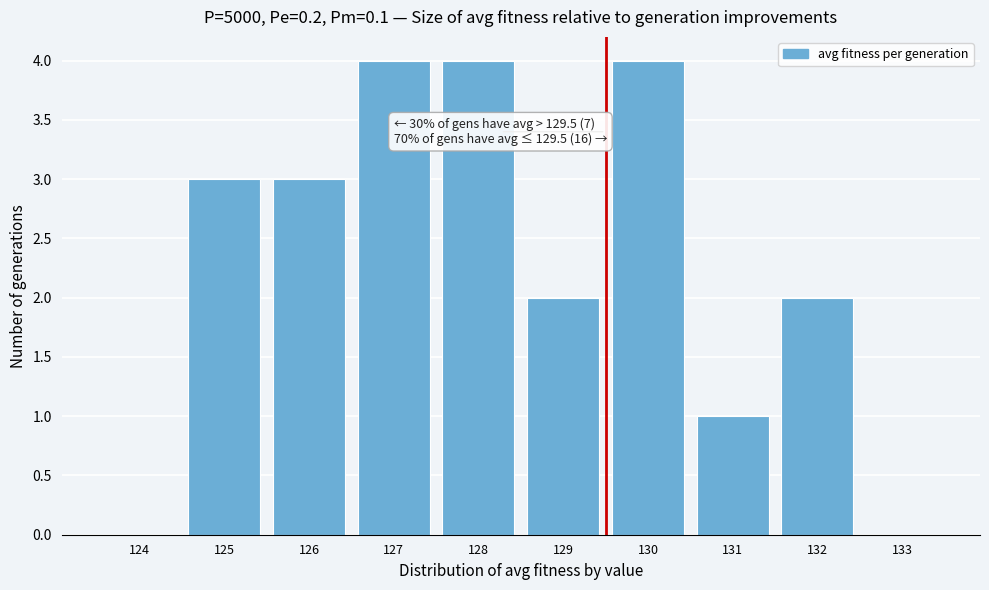

Reading left to right, extract all data points from this chart.

124=0	125=3	126=3	127=4	128=4	129=2	130=4	131=1	132=2	133=0